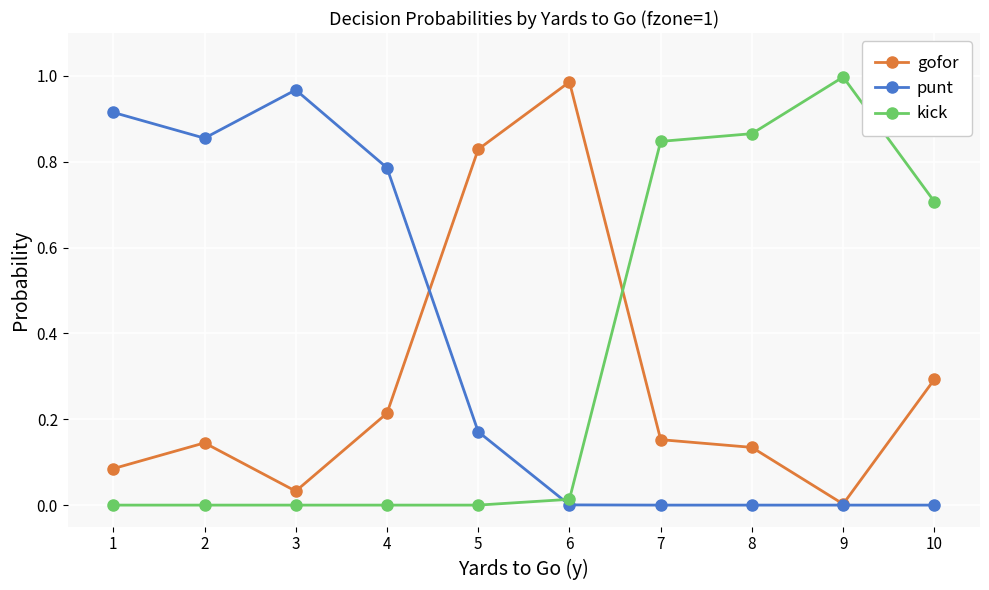

Does the chart have visible grid lines?

Yes